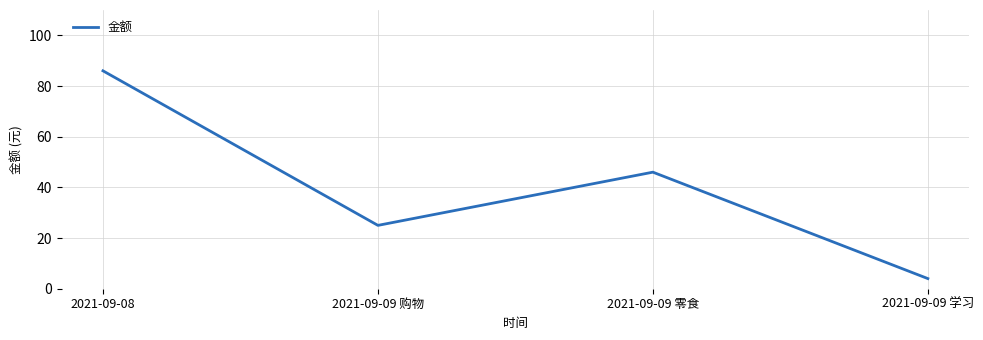

Count the values in the range 25 to 86.

3